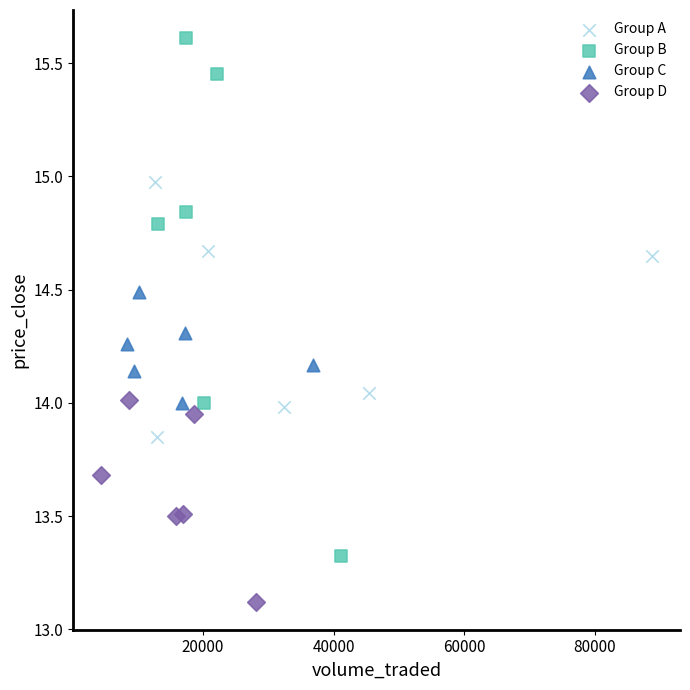

Which series has the largest Y range (max minus min)?

Group B